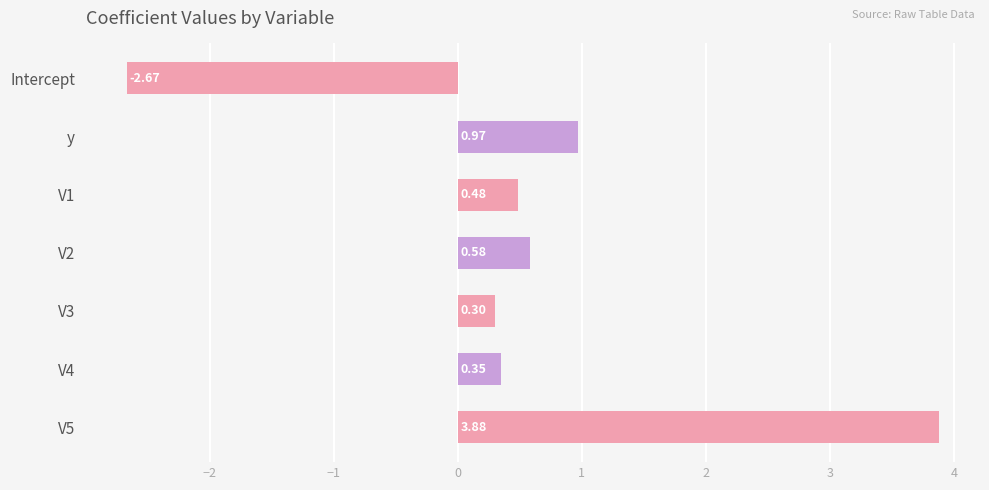

How many negative values are there?

1